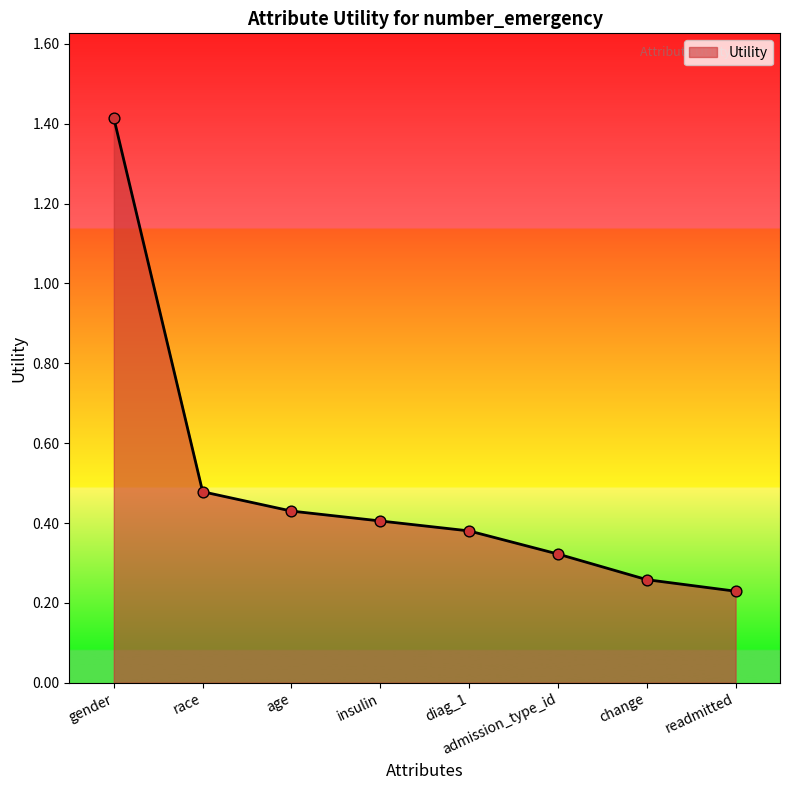

Between age and gender, which is larger?

gender